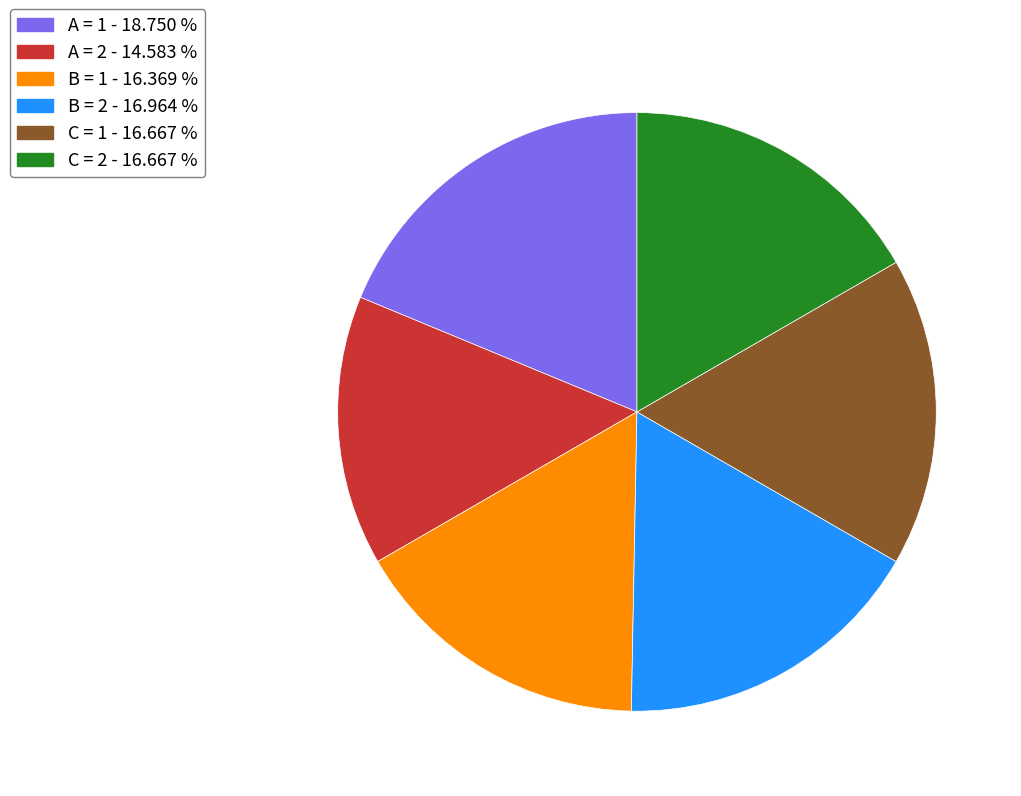

Do A = 1 - 18.750 % and A = 2 - 14.583 % together represent more than half of the pie?

No